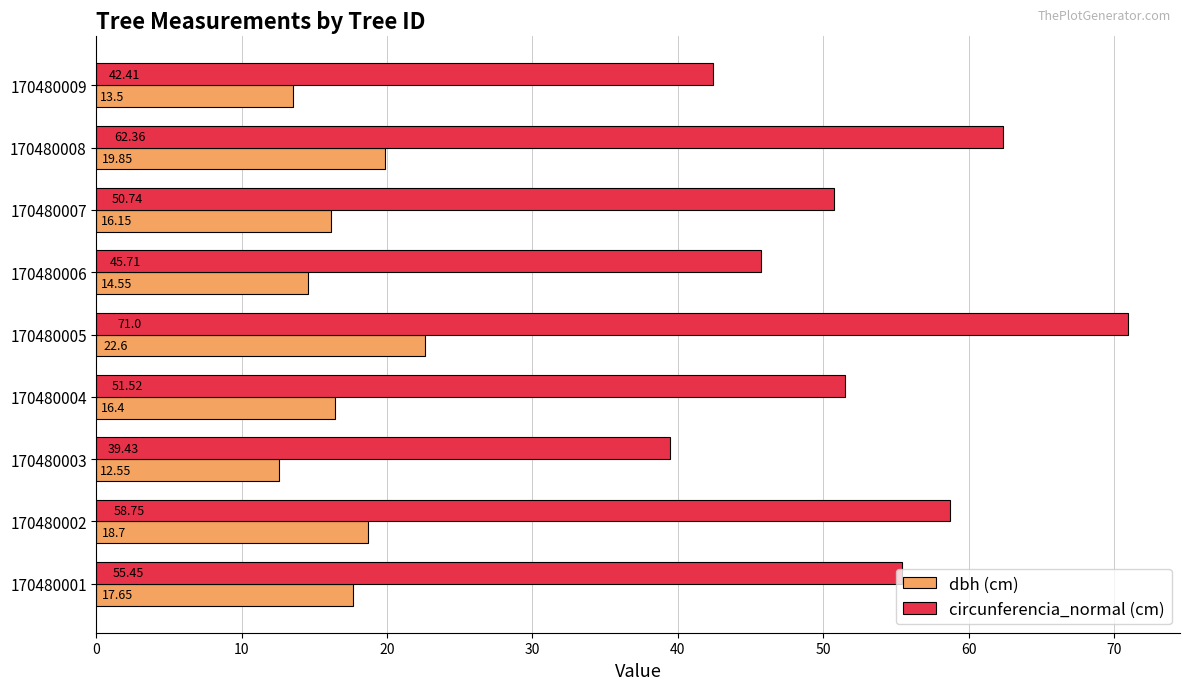

What is the minimum value for circunferencia_normal (cm)?

39.4